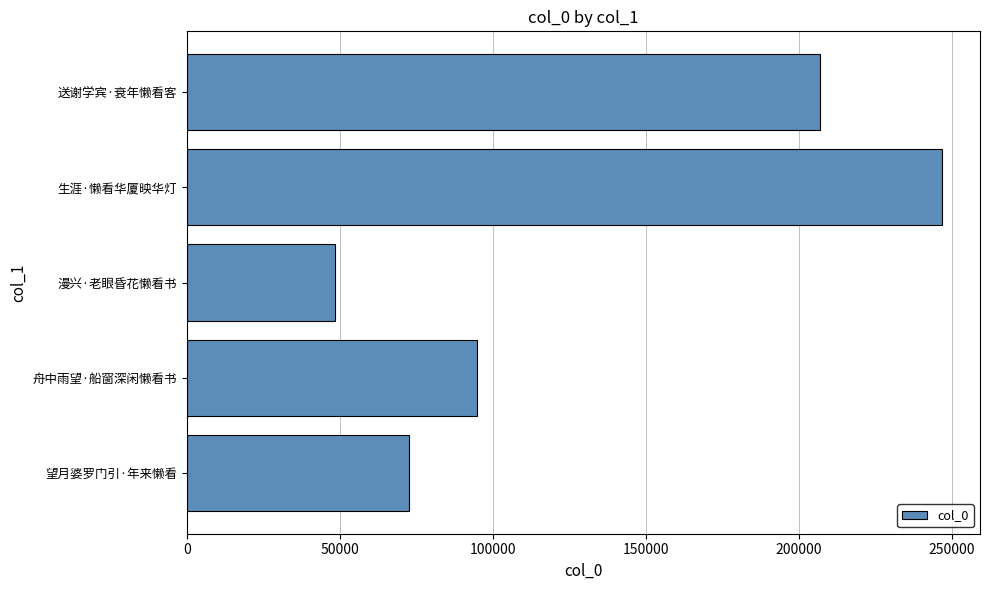

What is the change in value from 舟中雨望·船窗深闲懒看书 to 生涯·懒看华厦映华灯?

+151961